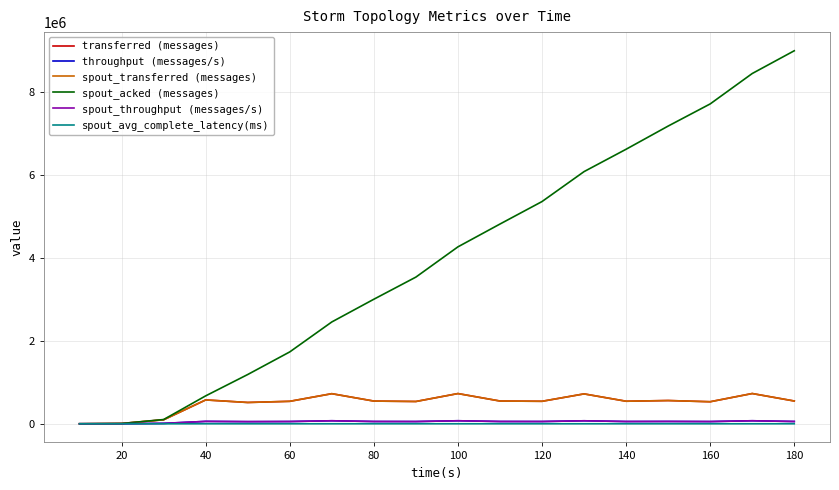

True or false: spout_throughput (messages/s) and spout_avg_complete_latency(ms) cross at least once.

False